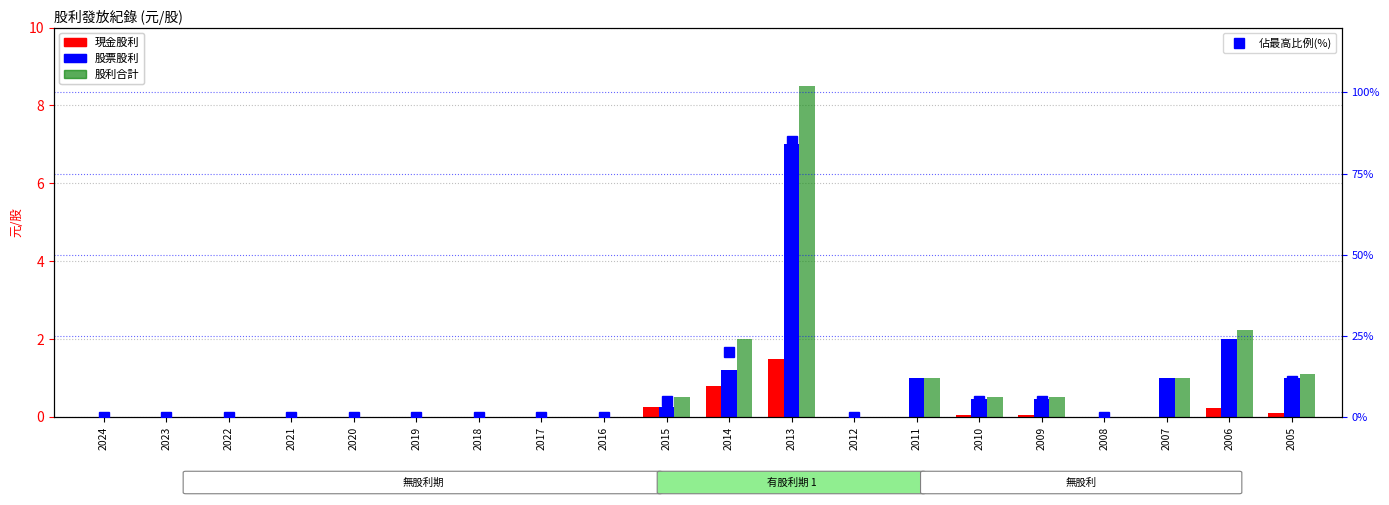

How many values in the 現金股利 series exceed 0?

7